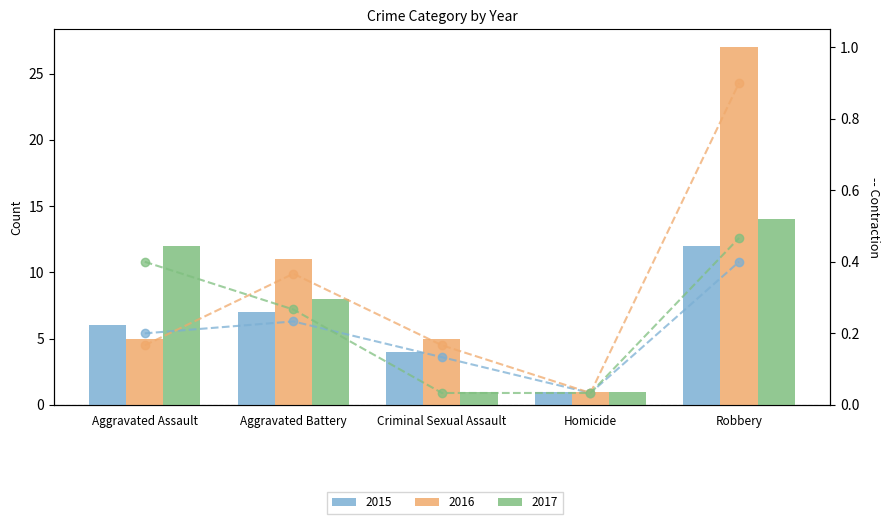

What is the sum of the 2017 (norm) values at Aggravated Battery and Criminal Sexual Assault?

0.3